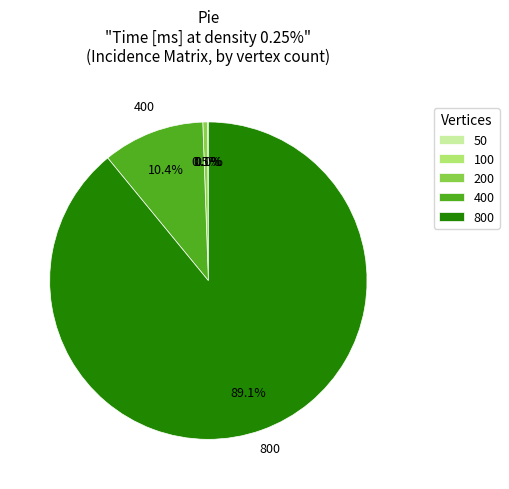

How much of the chart is everything except 200?

99.5%